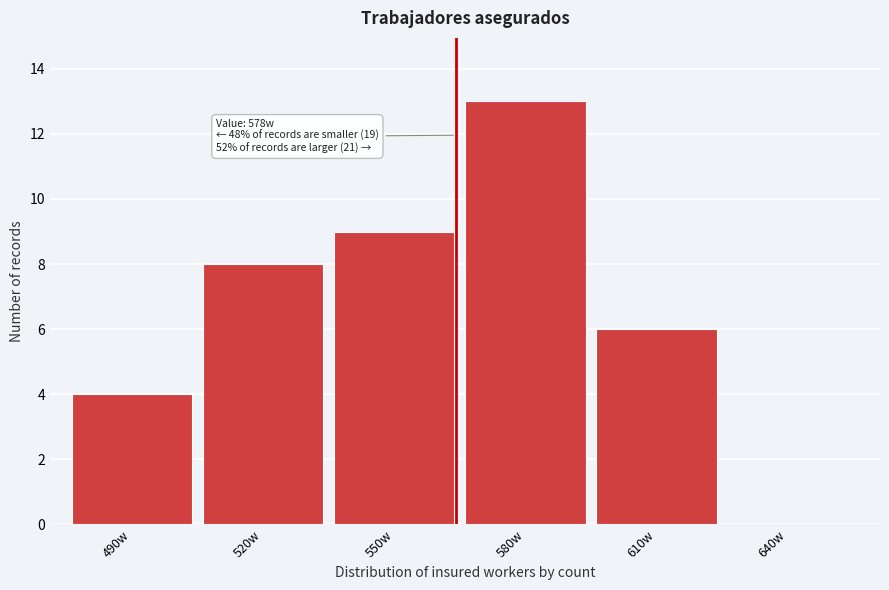

Reading left to right, extract all data points from this chart.

490w=4	520w=8	550w=9	580w=13	610w=6	640w=0